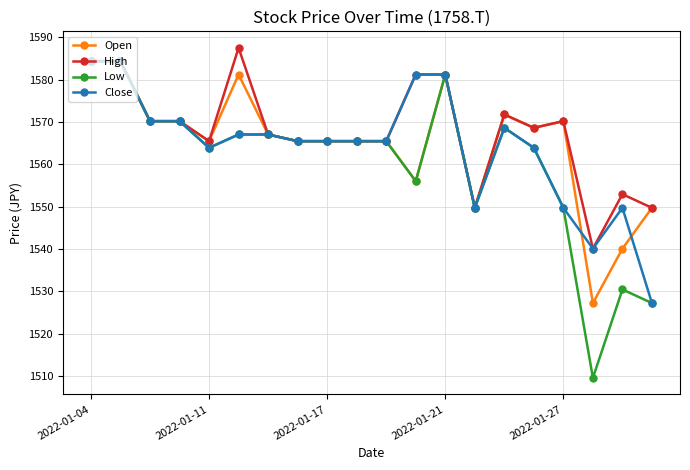

What is the minimum value for Close?

1527.2